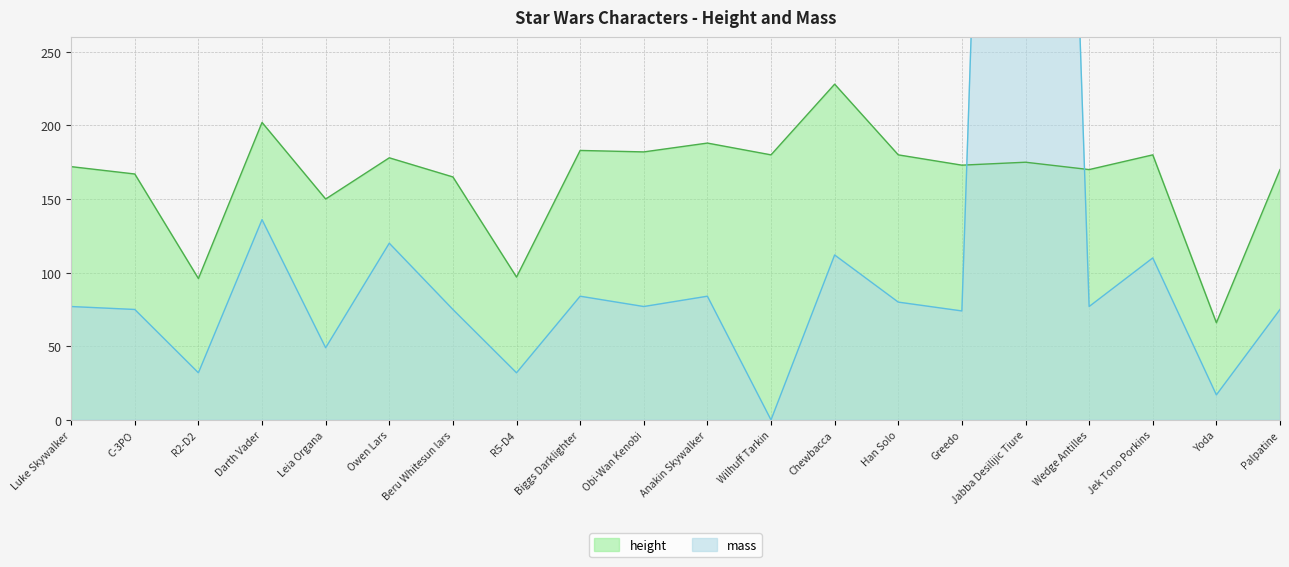

True or false: height and mass intersect in this chart.

True